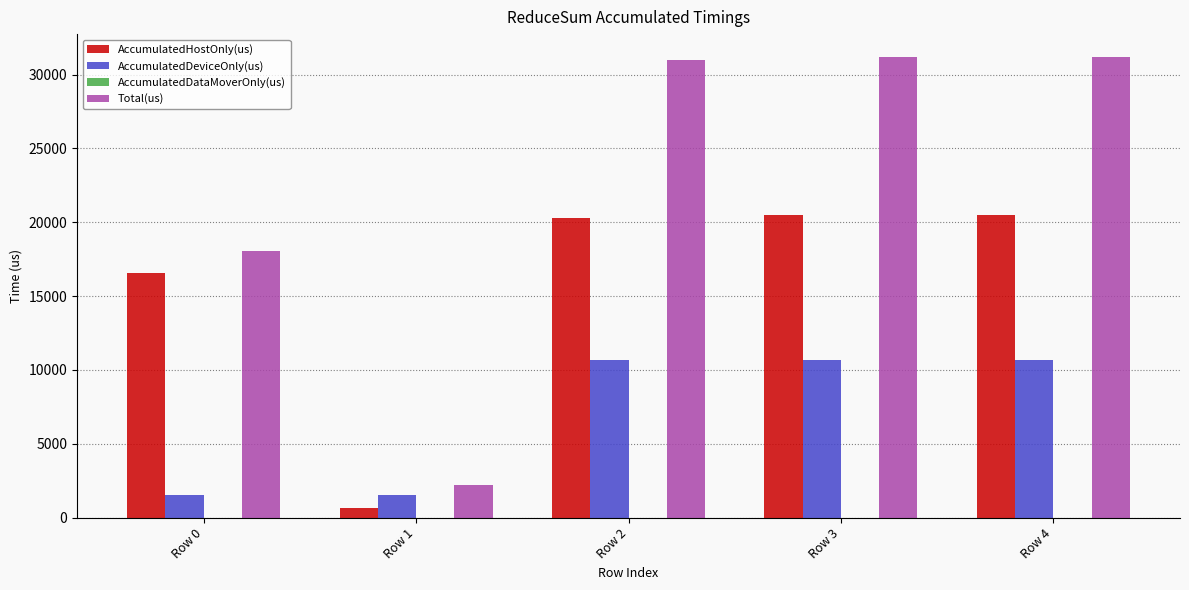

At which label is AccumulatedDeviceOnly(us) closest to 6121?

Row 4